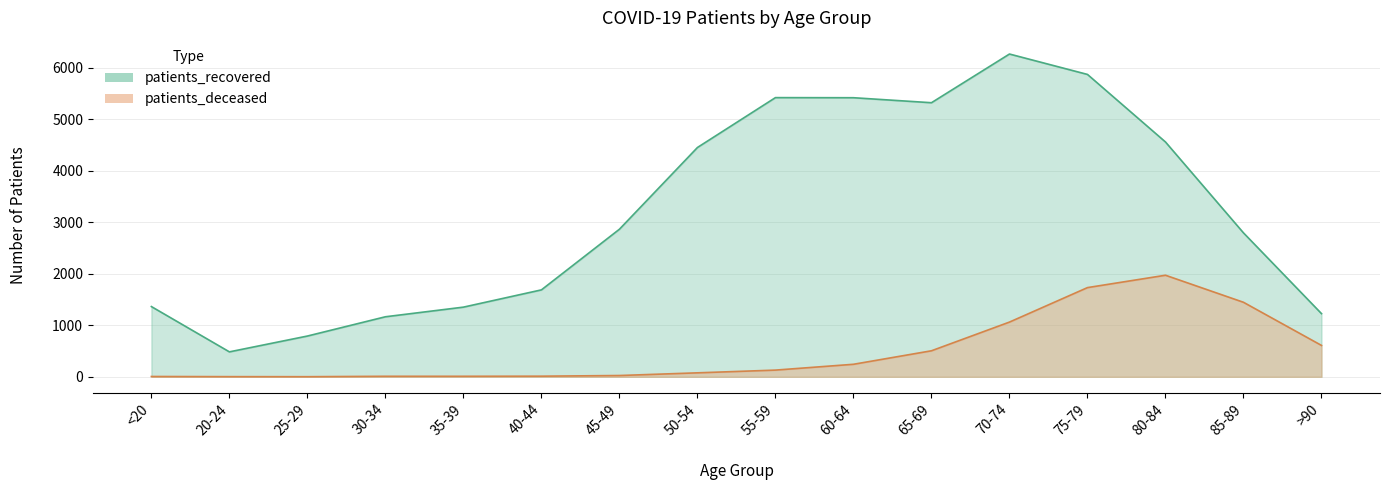

Rank the series by their maximum value, from lowest to highest.

patients_deceased, patients_recovered